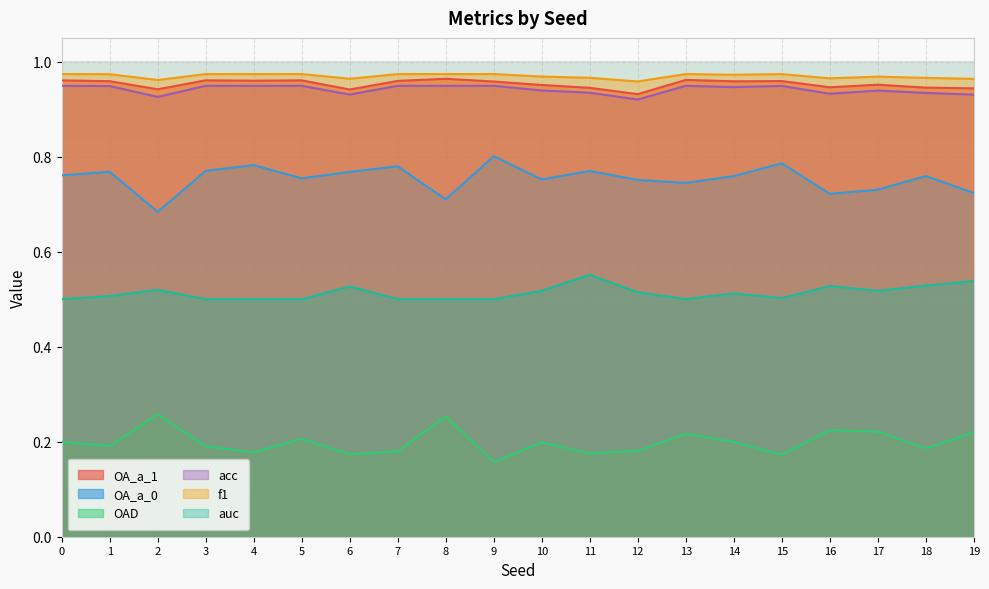

True or false: OA_a_0 has a value of 0.8 at 18.

True